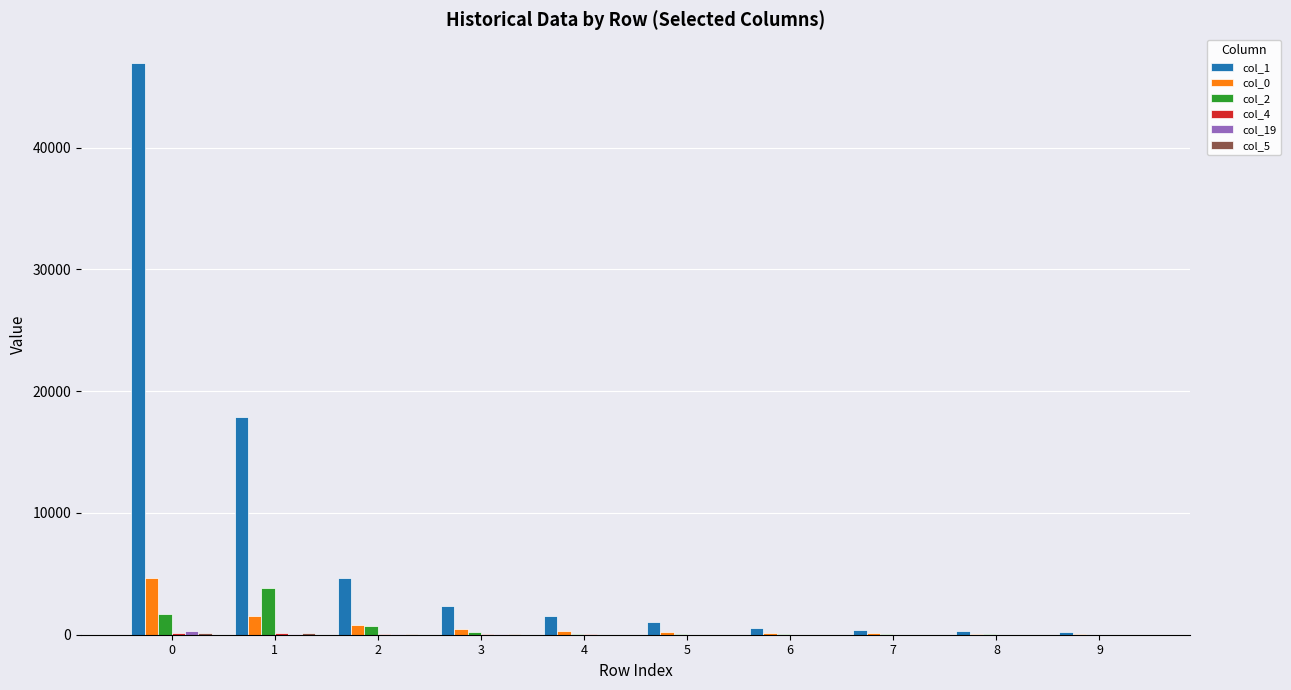

What is the maximum value shown in the chart?

46950